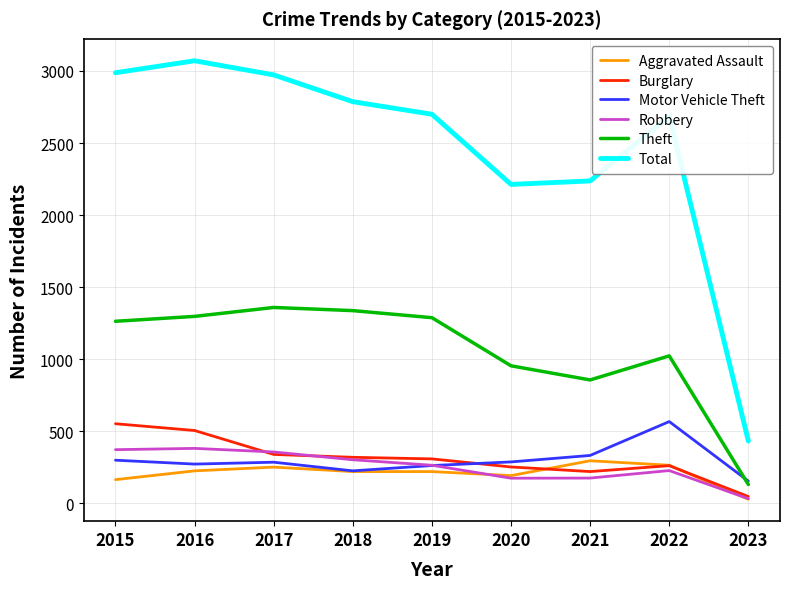

What is the difference between the Total values at 2019 and 2015?

288